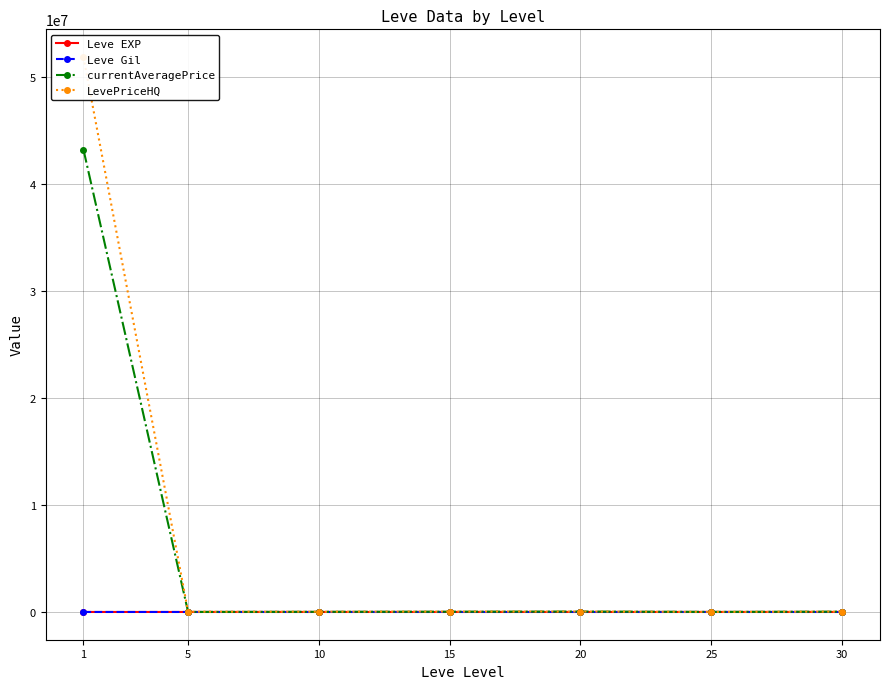

Is it true that Leve Gil equals 349.2 at 1?

True